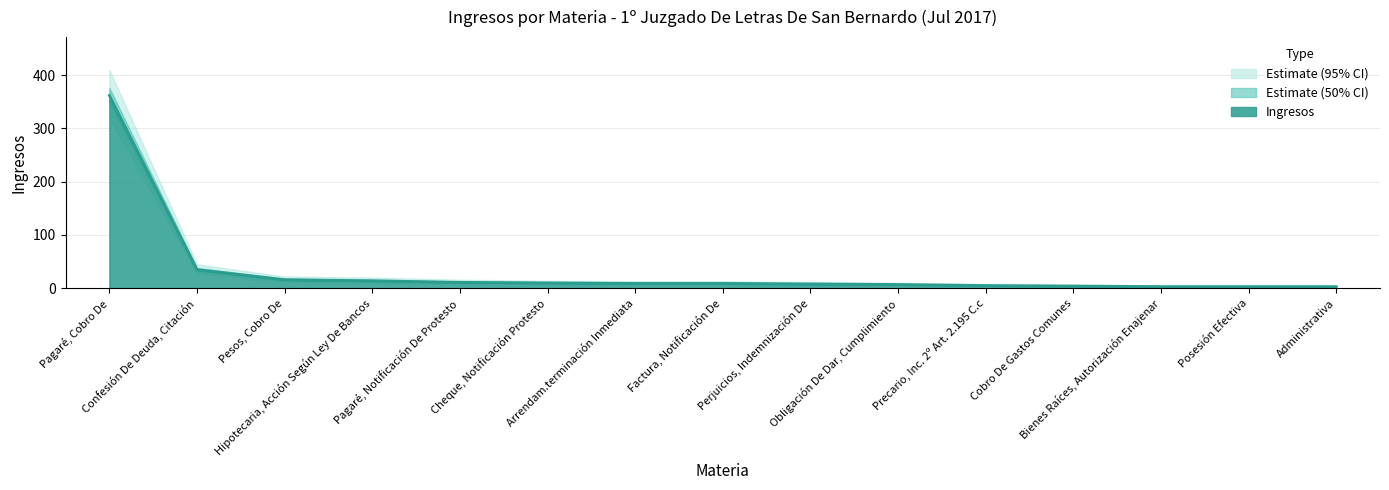

At which category is the sum across all series the highest?

Pagaré, Cobro De